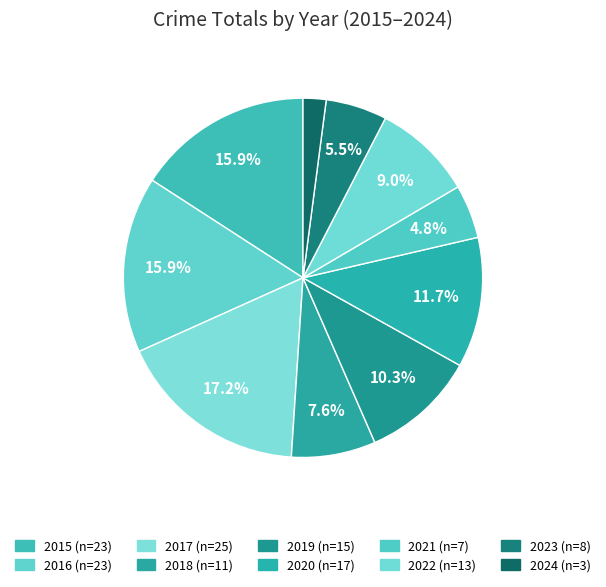

Rank the categories by value from highest to lowest.

2017, 2015, 2016, 2020, 2019, 2022, 2018, 2023, 2021, 2024